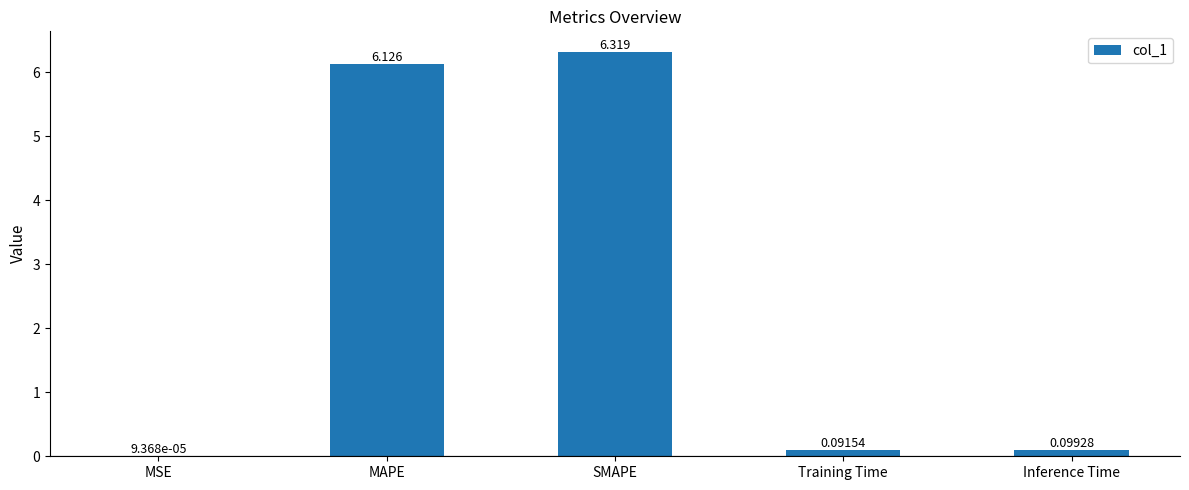

Where is the data nearest to the value 3?

Inference Time